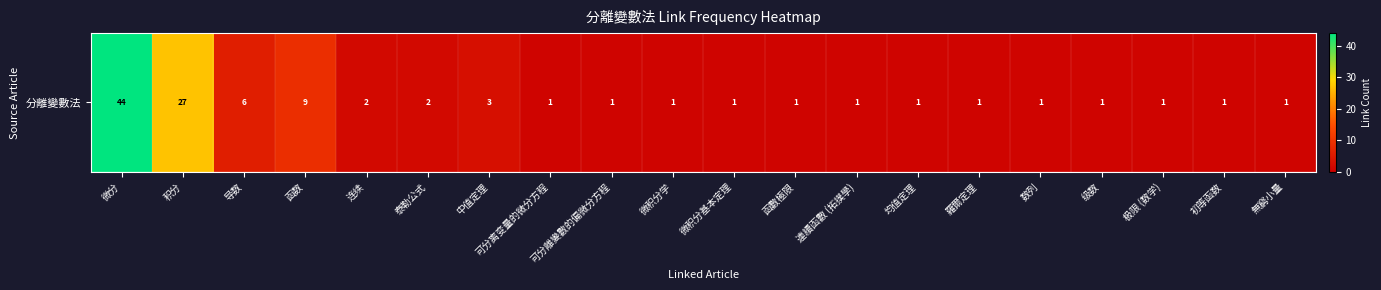

What is the greatest value displayed?

44